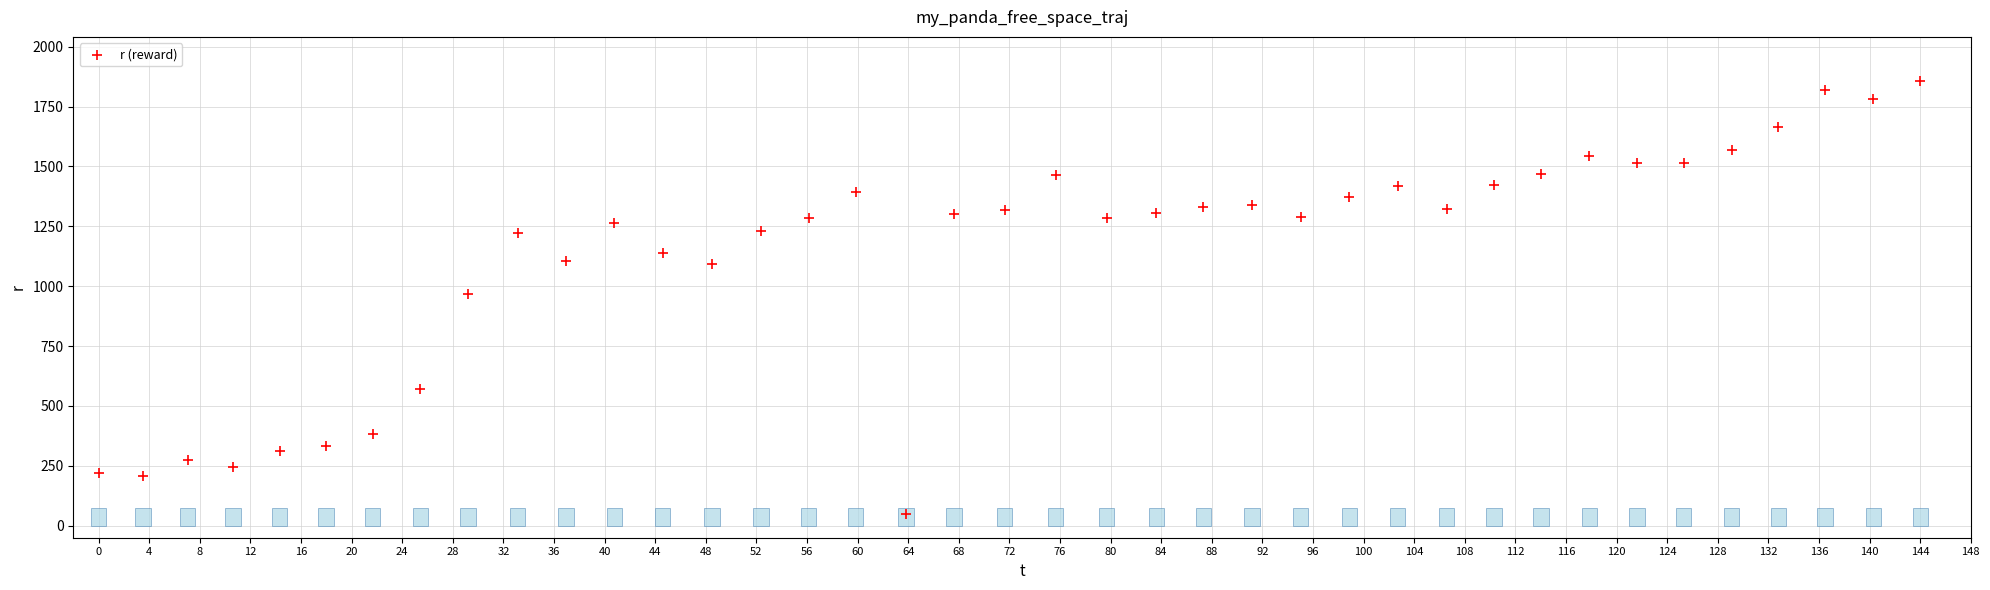

What is the range of X values (max minus min)?

144.0